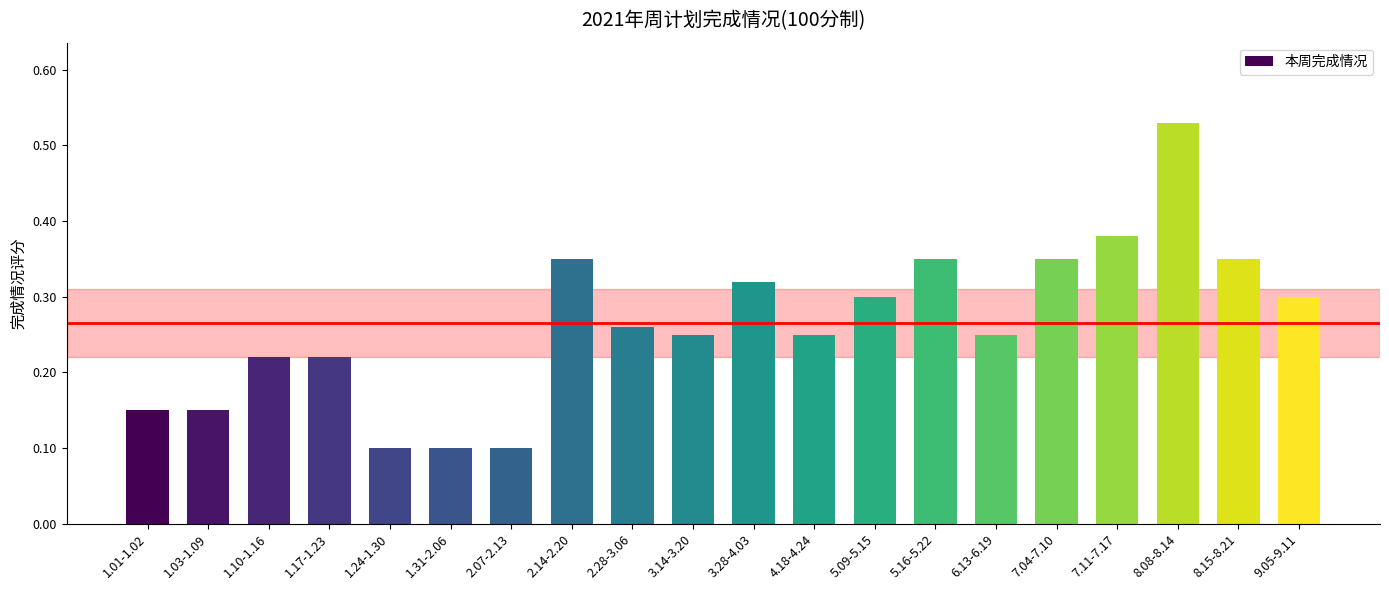

What is the label of the 11th bar from the left?

3.28-4.03